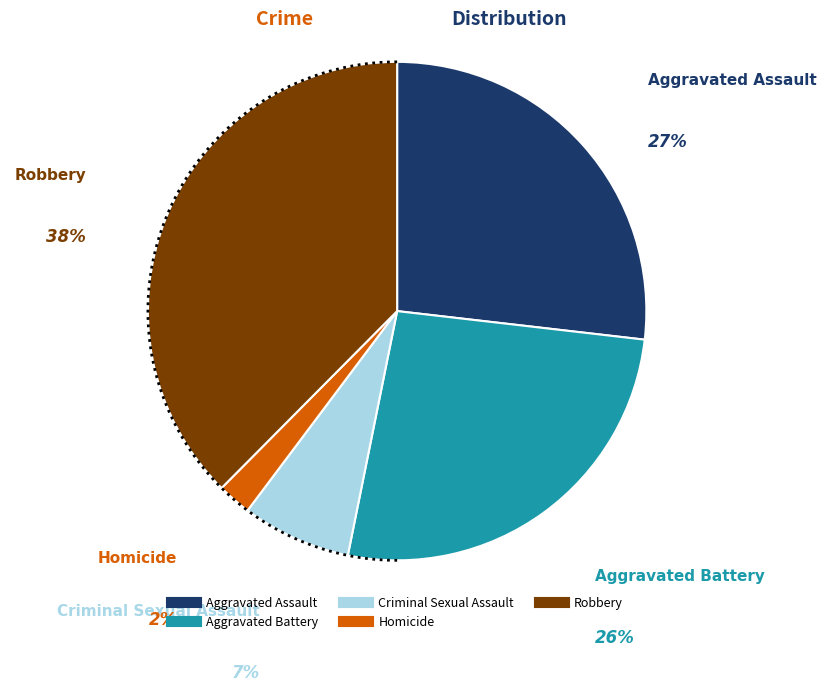

To the nearest percent, what portion does Robbery represent?

38%